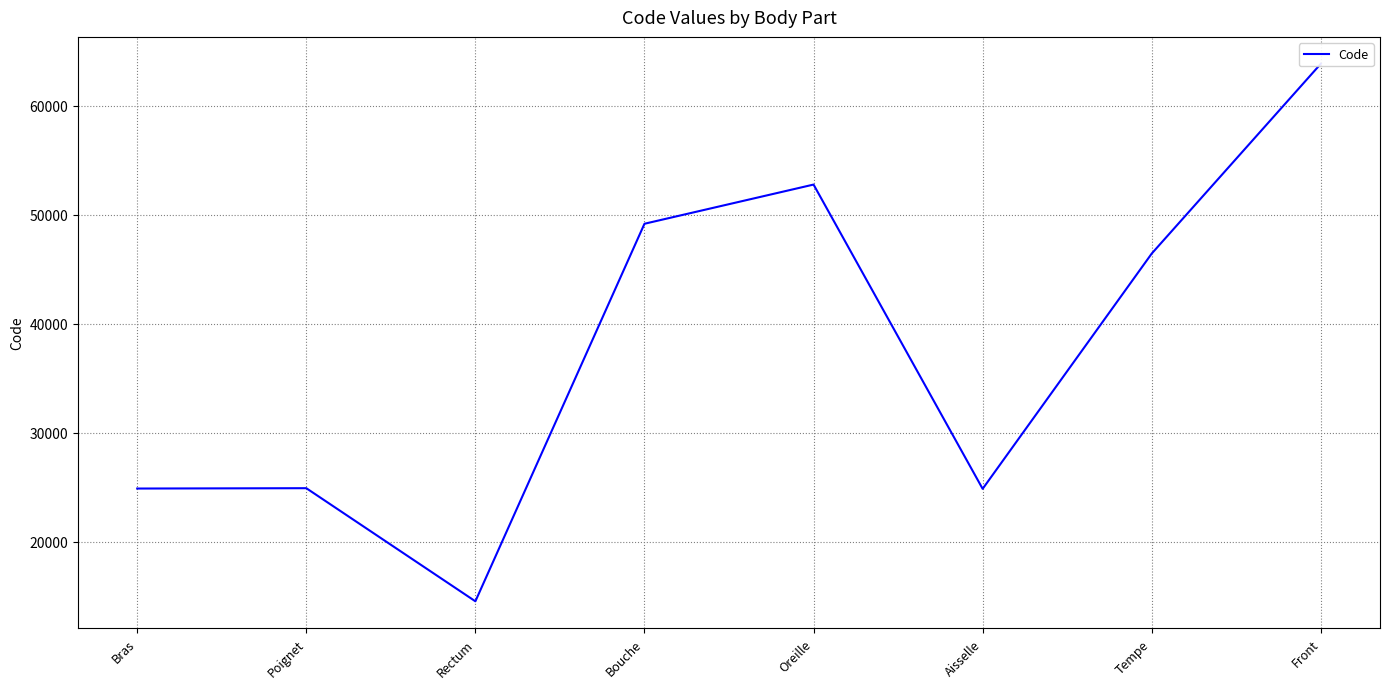

How many values exceed 46450?

3